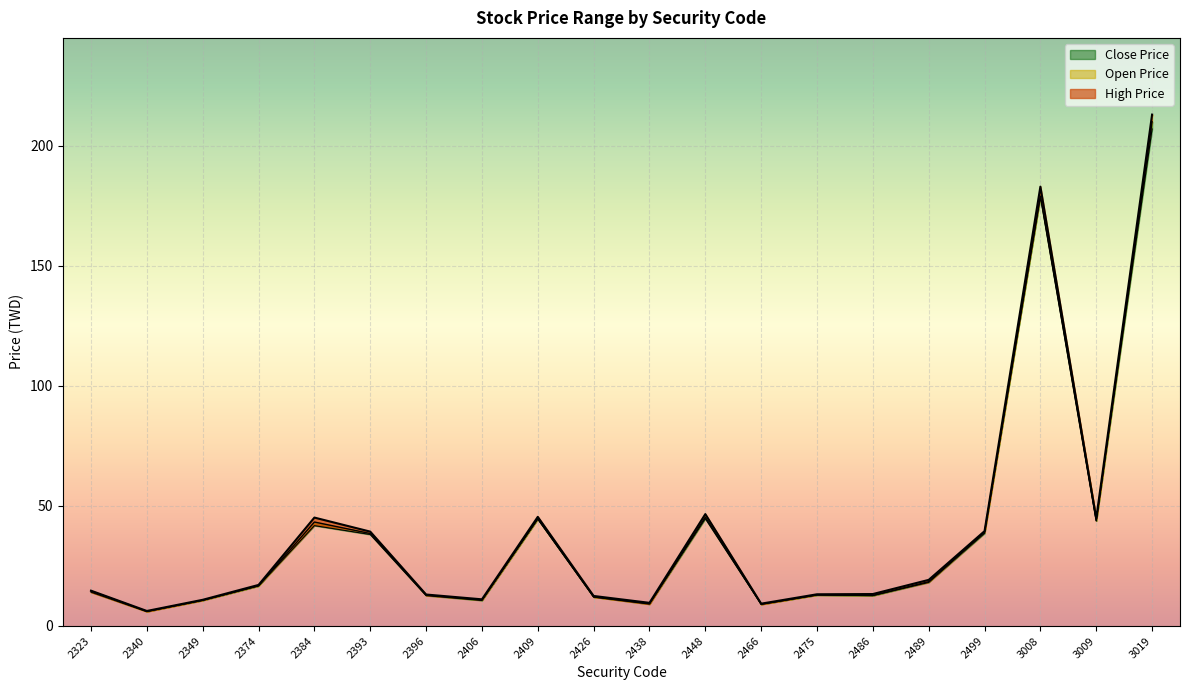

What is the value of the Open Price point at the 7th from the left?

12.9